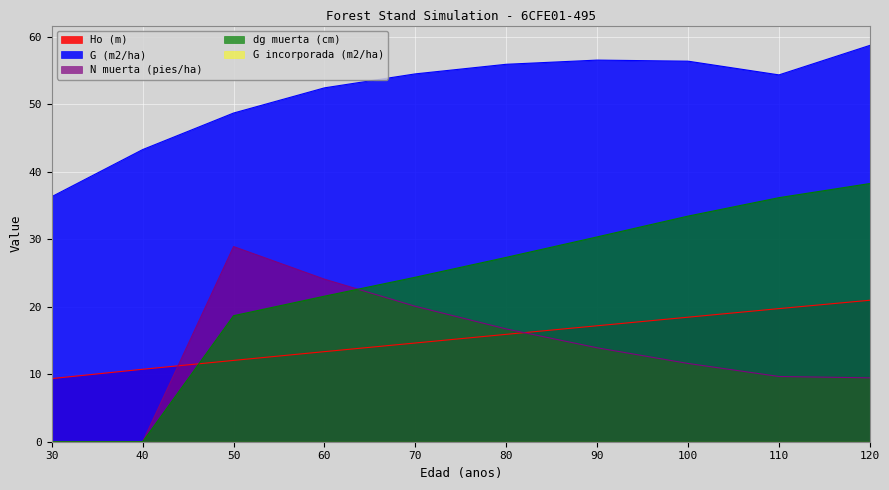

How many values in the dg muerta (cm) series are below 27?

5